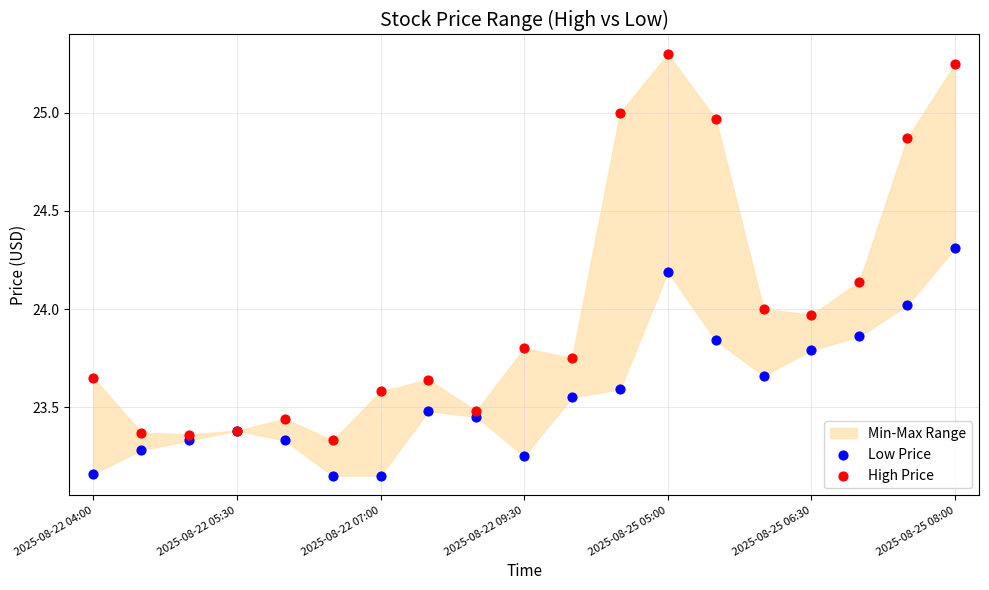

Which series reaches the maximum Y coordinate?

High Price